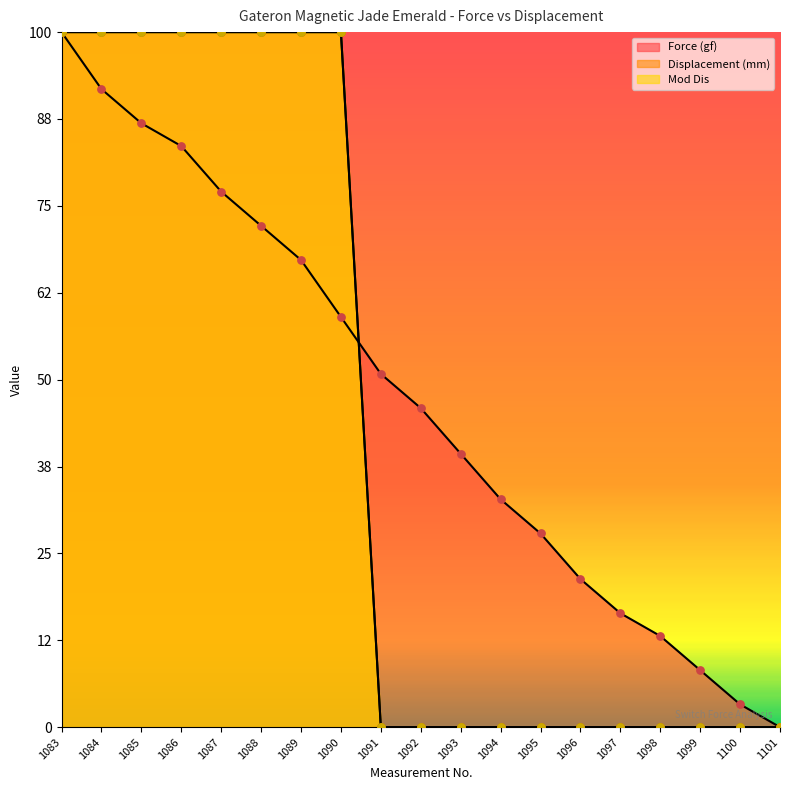

At which category is the sum across all series the highest?

1083